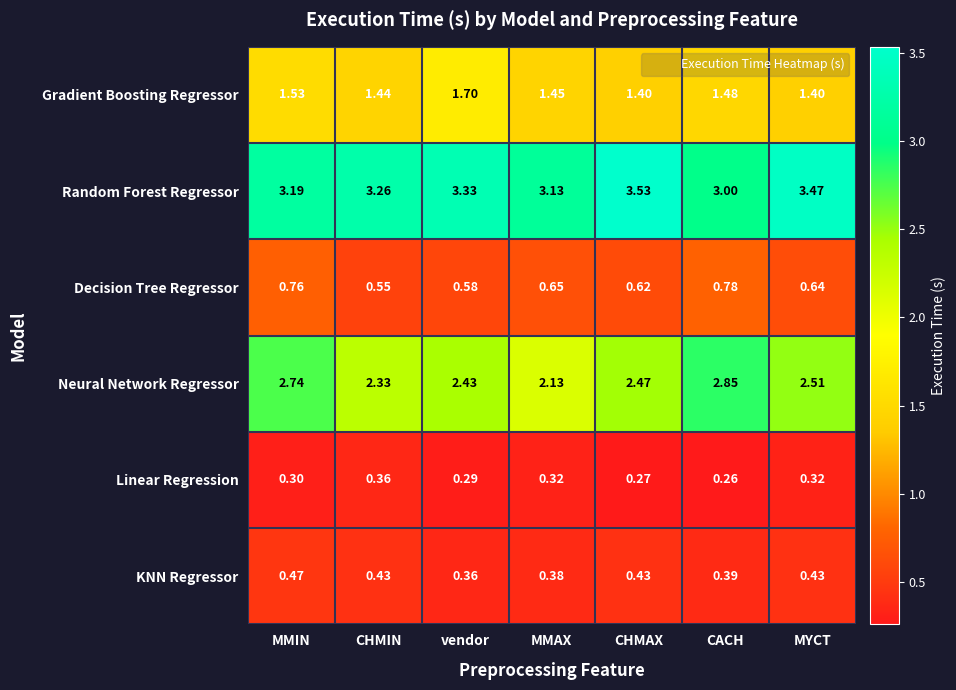

Is the value of Neural Network Regressor at MMIN greater than the value of Linear Regression at CACH?

Yes